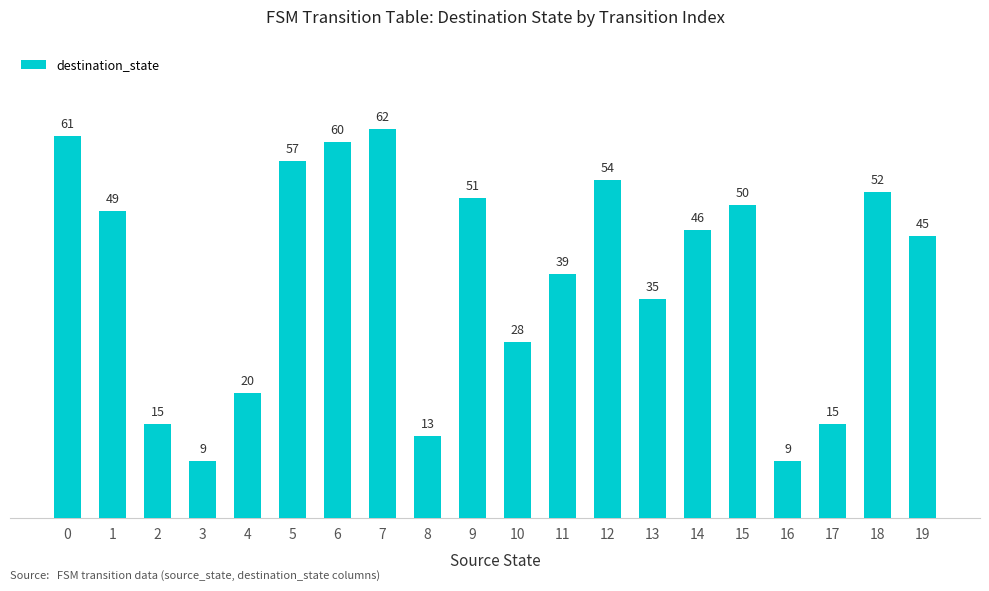

What is the difference between the second highest and minimum values?

52